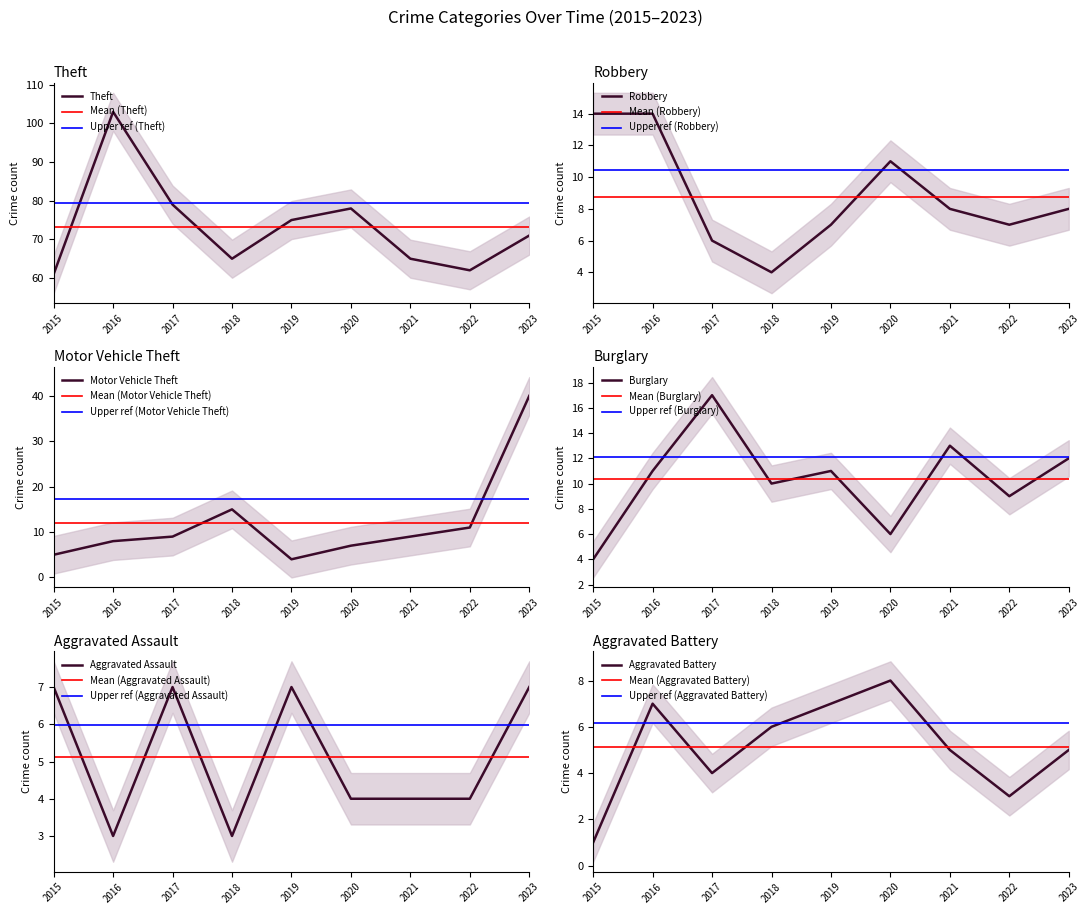

Which category has the highest value in the Motor Vehicle Theft series?

2023